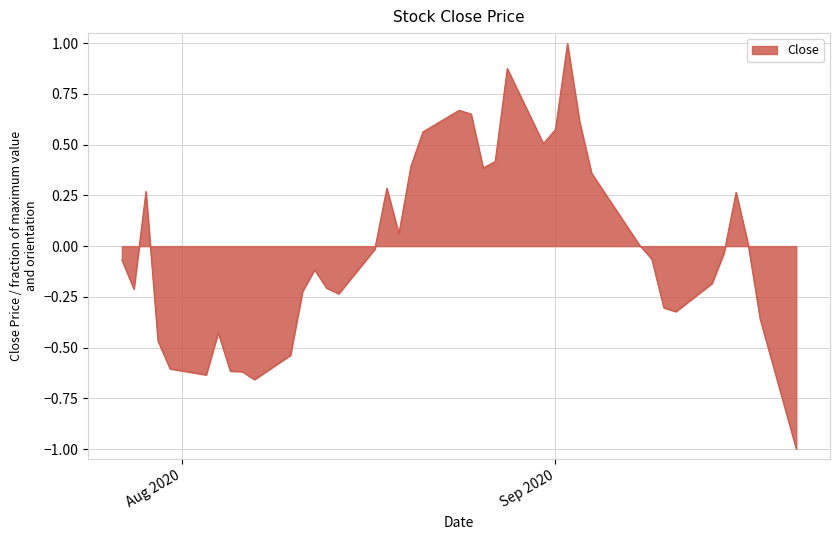

How many lines are shown in the chart?

1